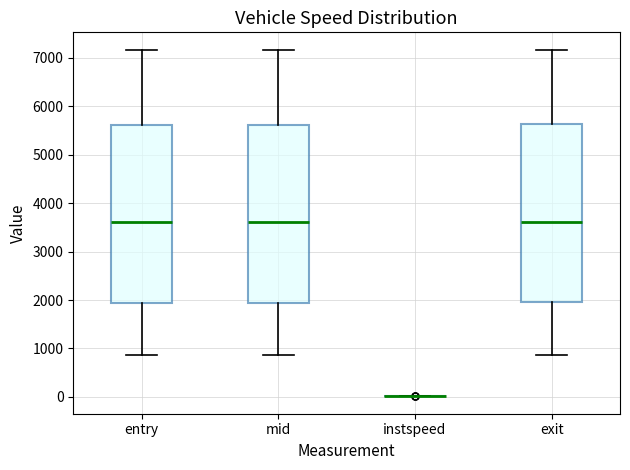

Reading left to right, transcribe this box plot: for each box, give where its median line is, the range the box spans, and where its two whiskers end, as read against the y-axis. The values are not printed on the chart, so give them approximately, as read against the axis.

entry: median 3600, box 1900 to 5600, whiskers 900 to 7200
mid: median 3600, box 1900 to 5600, whiskers 900 to 7200
instspeed: box collapsed to a line at 0, whiskers 0 to 0
exit: median 3600, box 1900 to 5600, whiskers 900 to 7200